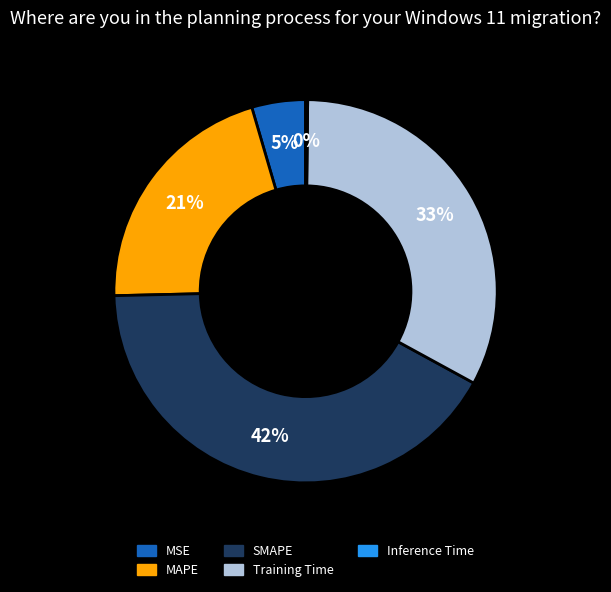

To the nearest percent, what percentage of the pie is SMAPE?

42%